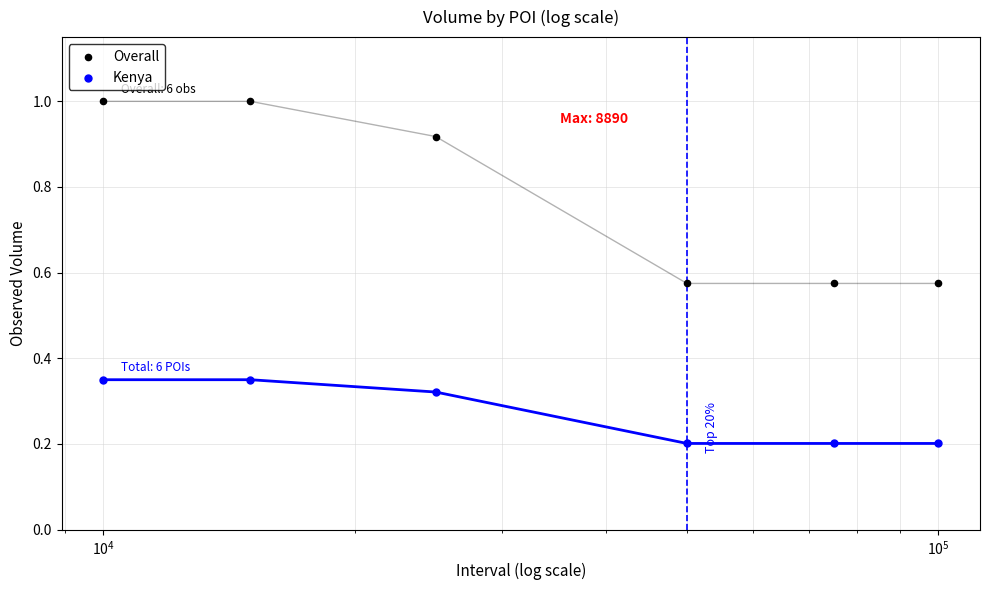

Which series has the largest Y range (max minus min)?

Overall